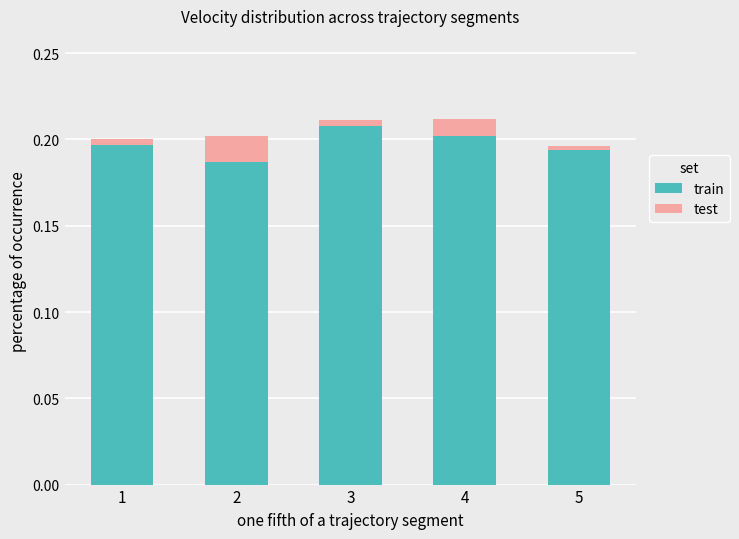

At which label does train reach its peak?

3